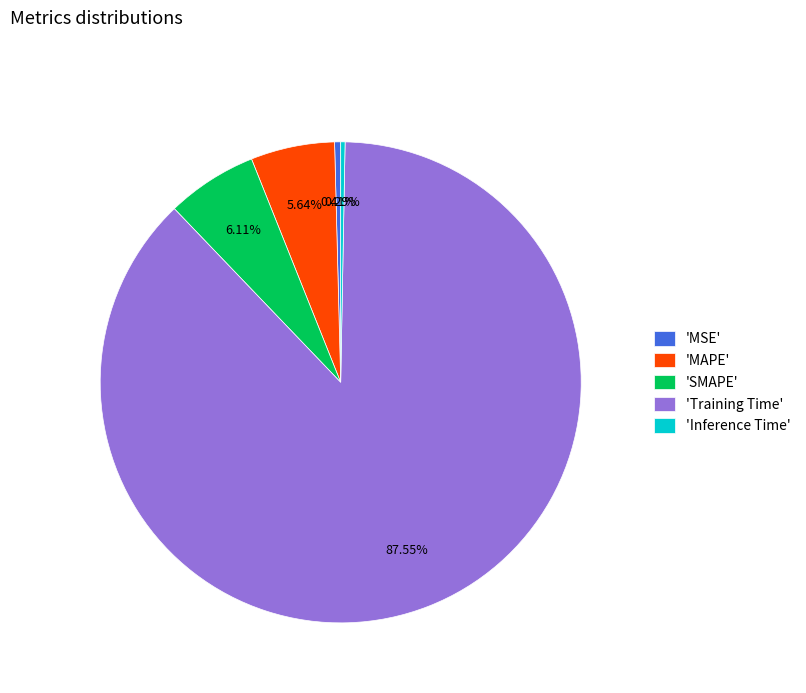

What is the majority slice?

'Training Time'